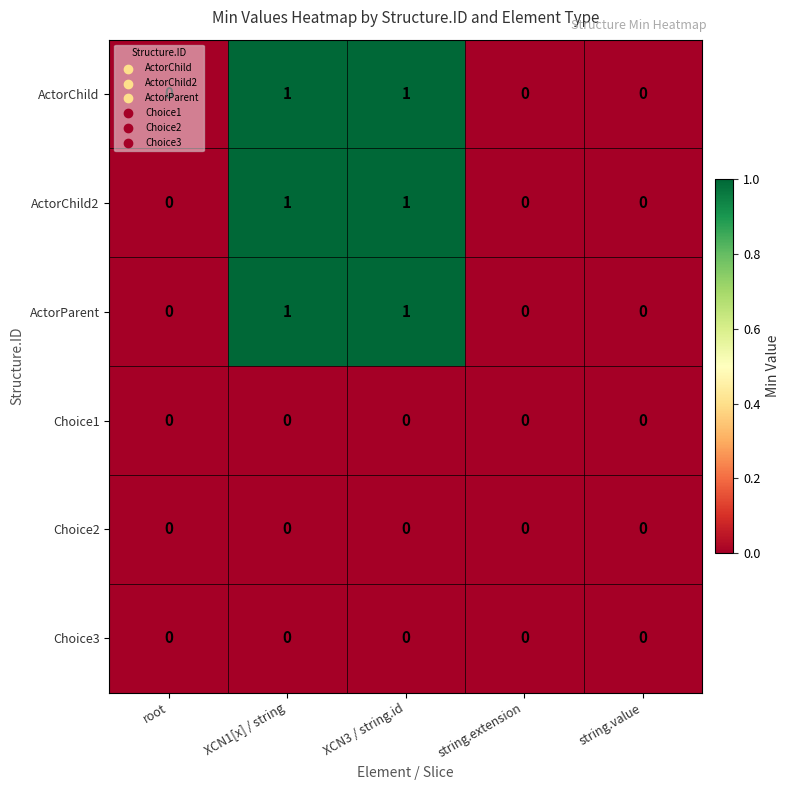

How many ActorParent values are between 0 and 1?

5